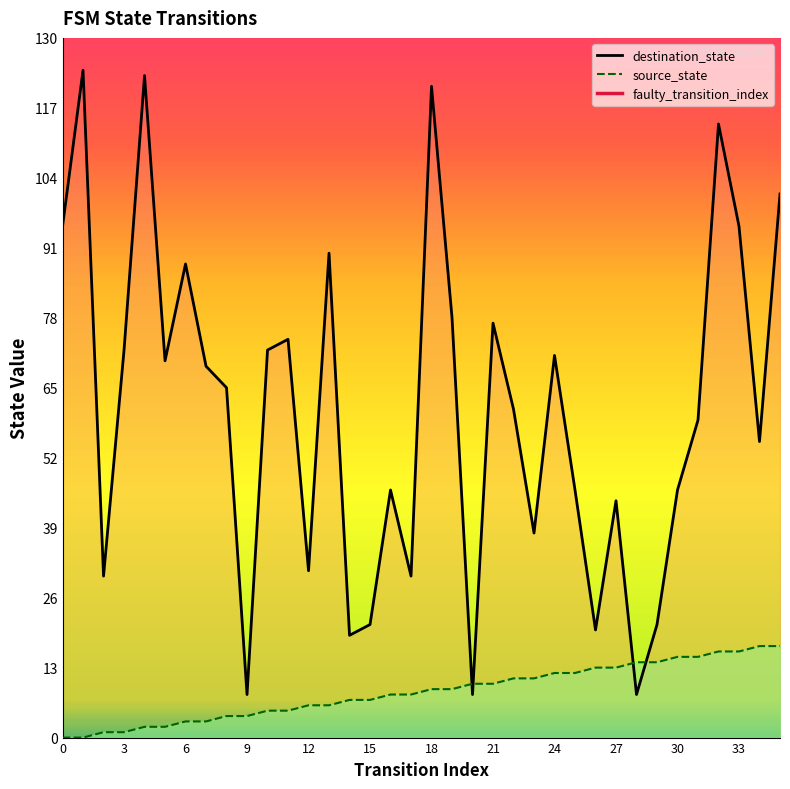

How many data points in source_state_line are less than 9?

18